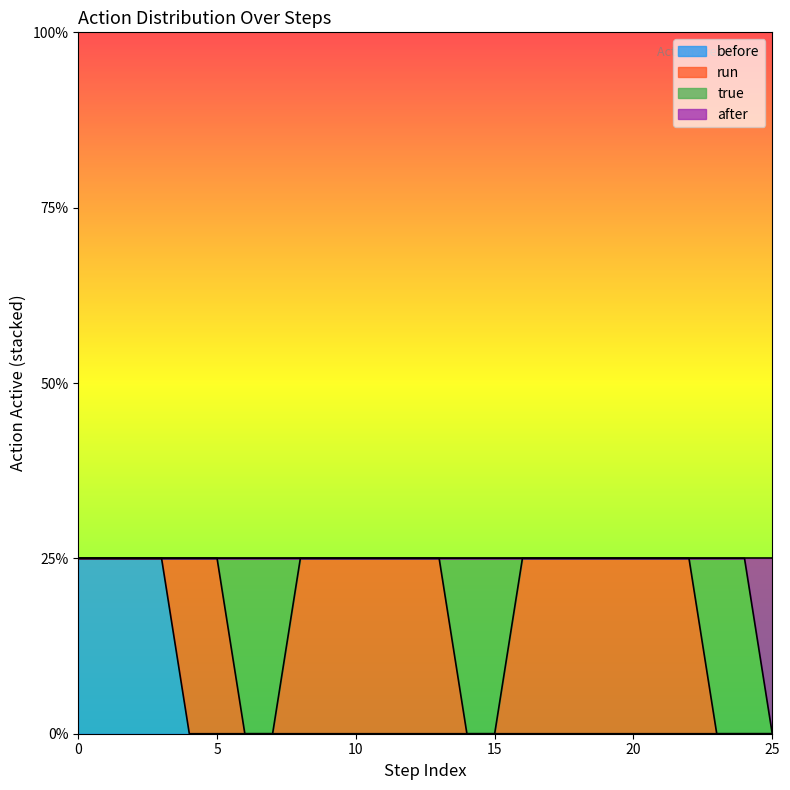

Does the chart display data point markers on the line(s)?

No